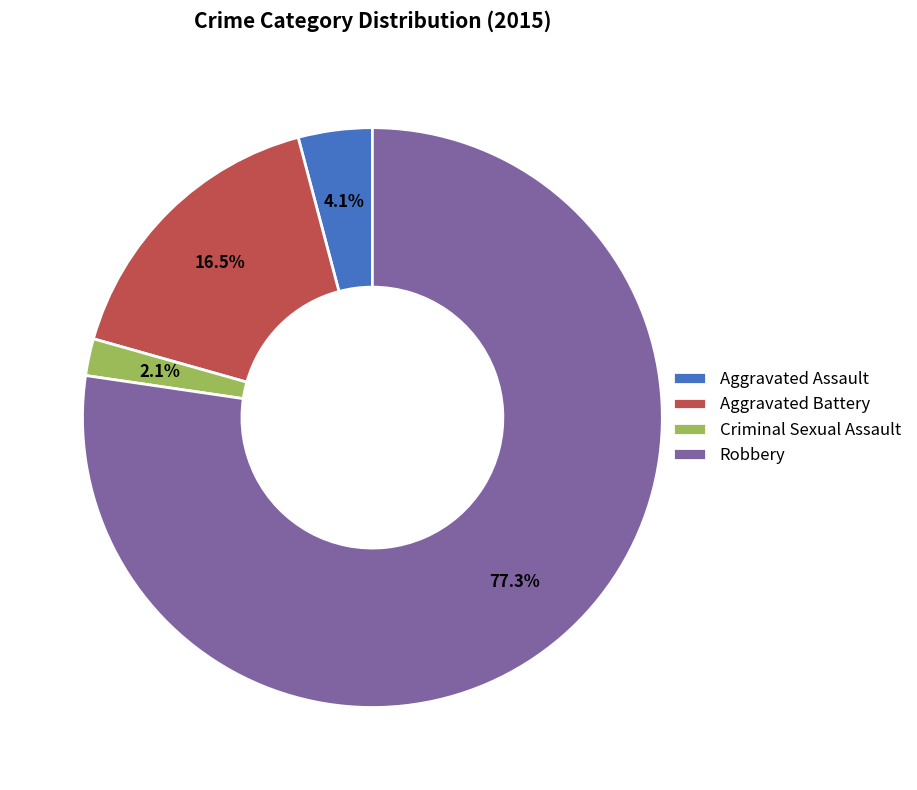

Combined, what portion of the pie is Aggravated Battery and Aggravated Assault?

20.6%